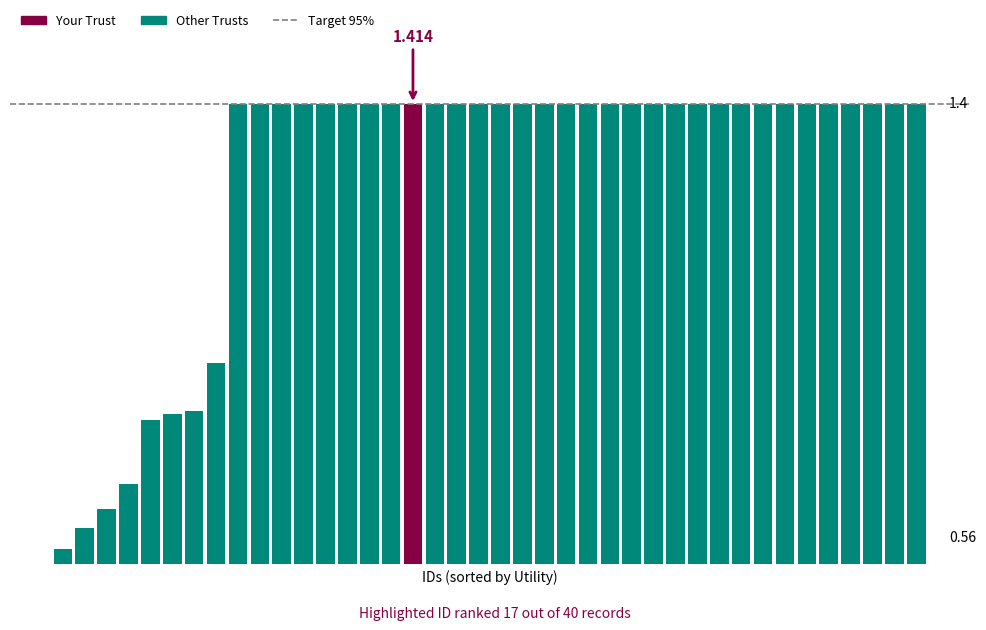

What is the sum of all values?

51.1